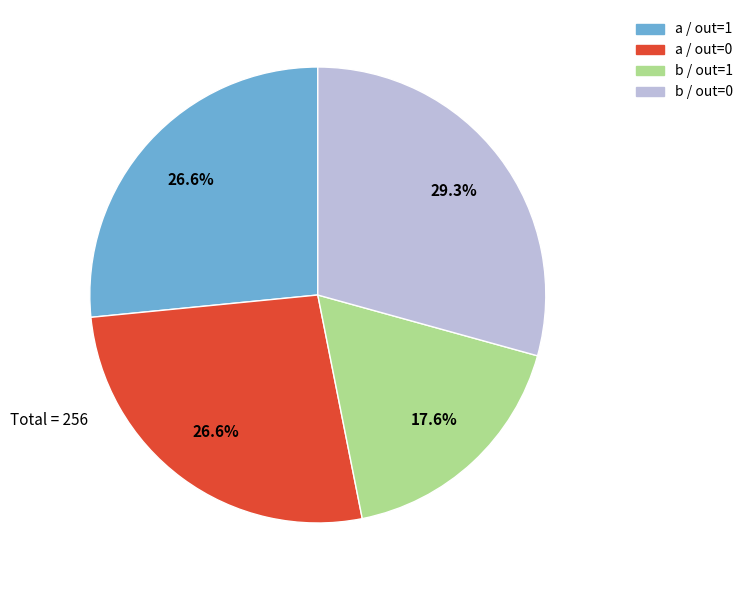

How many slices are in this pie chart?

4